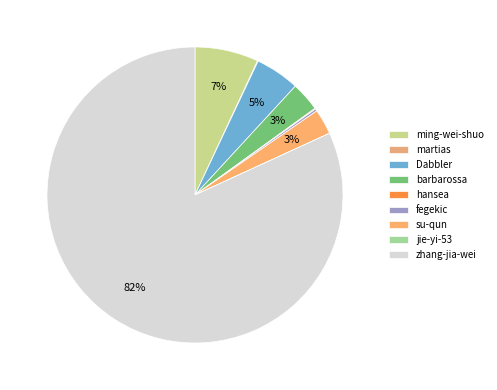

The ming-wei-shuo slice represents 7% of the pie. True or false?

True